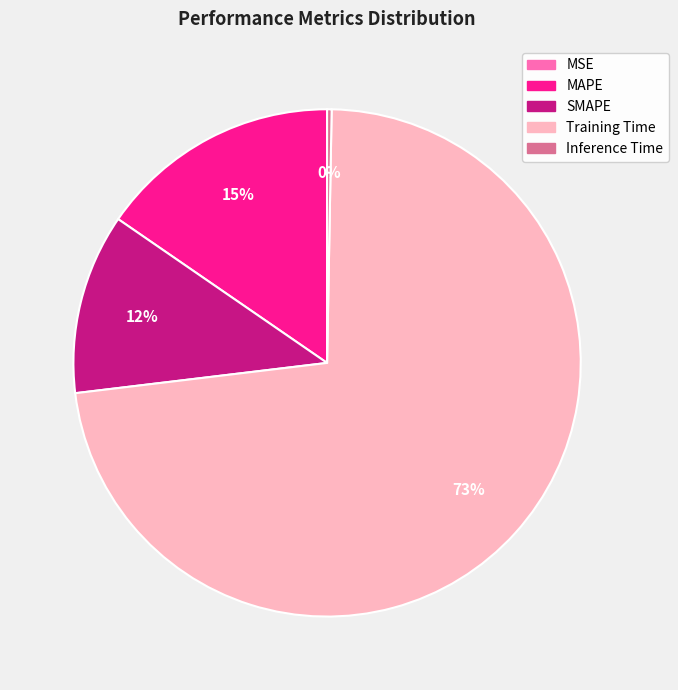

Which has a higher value, MAPE or Inference Time?

MAPE